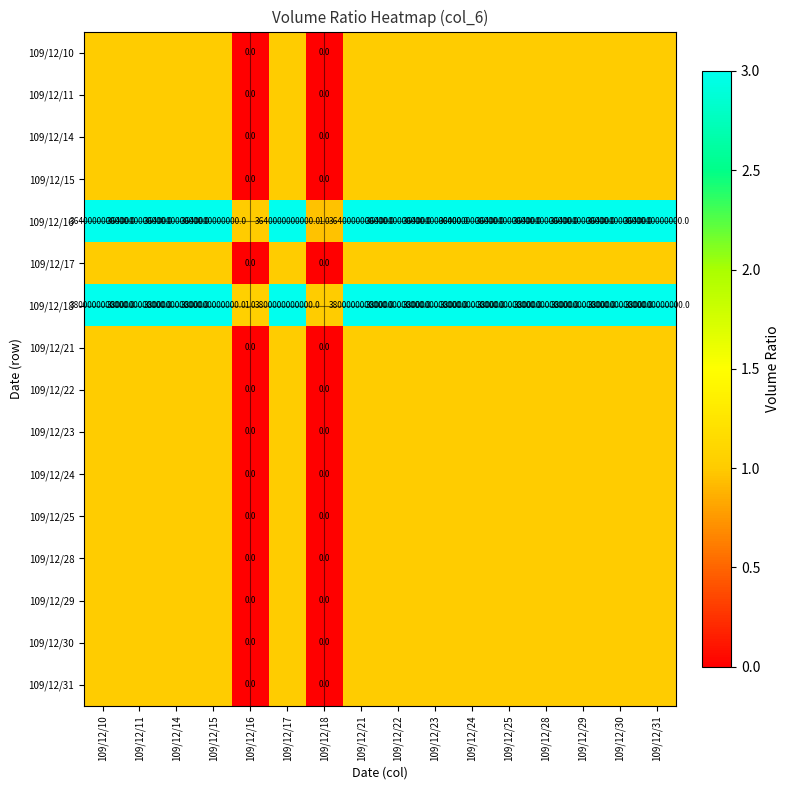

The value of 109/12/16 at 109/12/28 is 3640000000000. True or false?

True